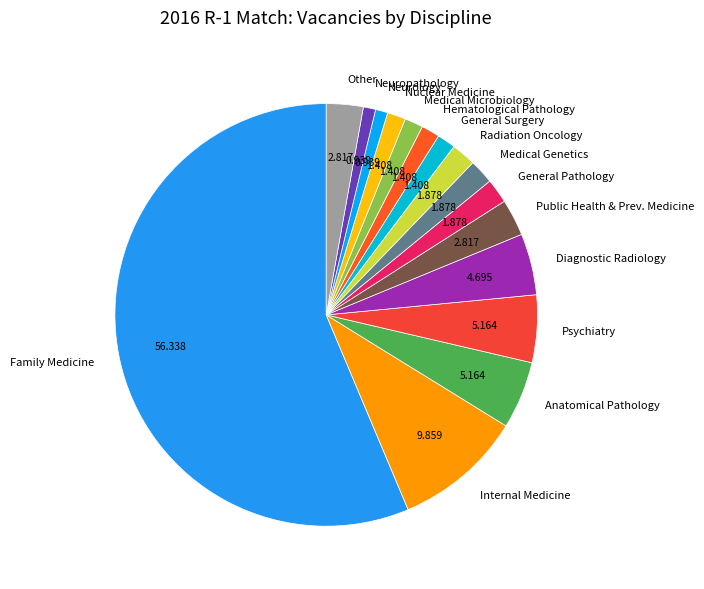

What is the largest slice in the pie chart?

Family Medicine